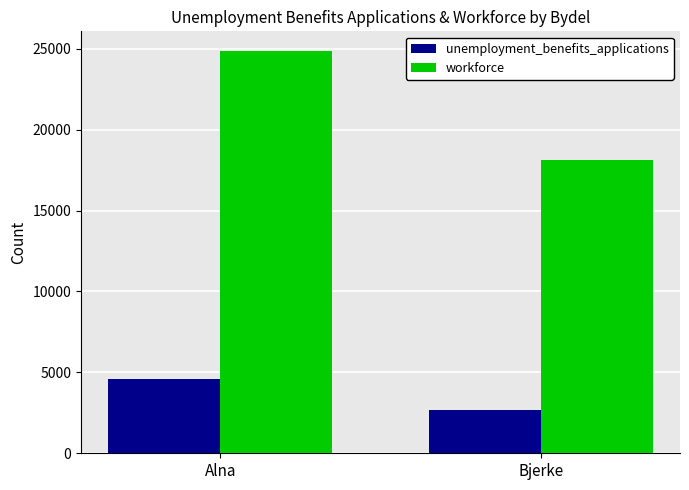

Reading left to right, what are all the values shown in this chart?

unemployment_benefits_applications: Alna=4564	Bjerke=2666
workforce: Alna=24835	Bjerke=18141